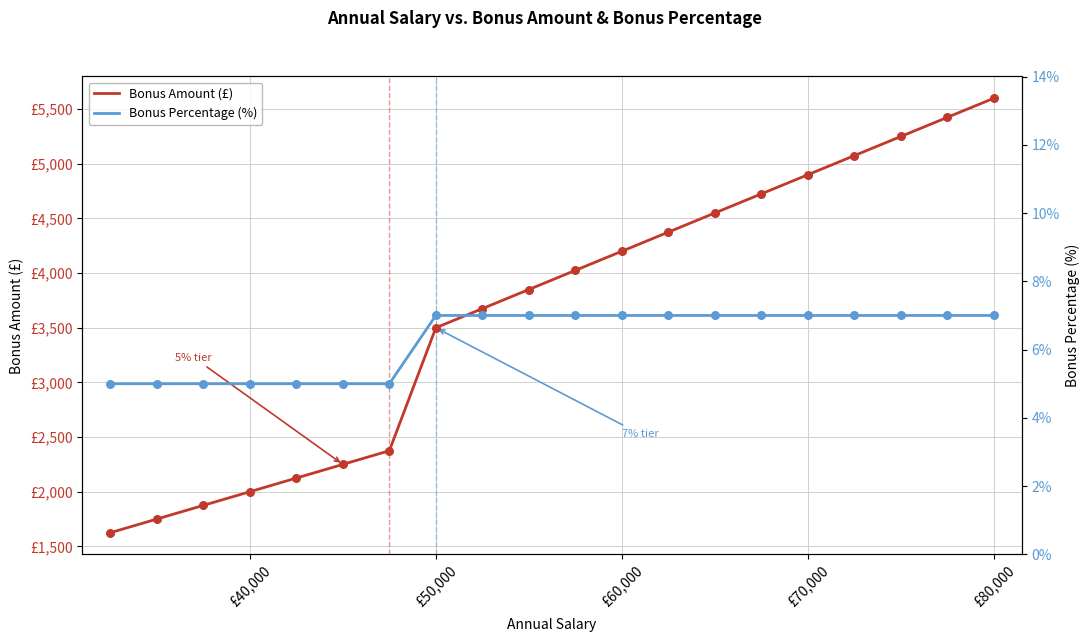

Which series has the largest total across all categories?

Bonus Amount (£)